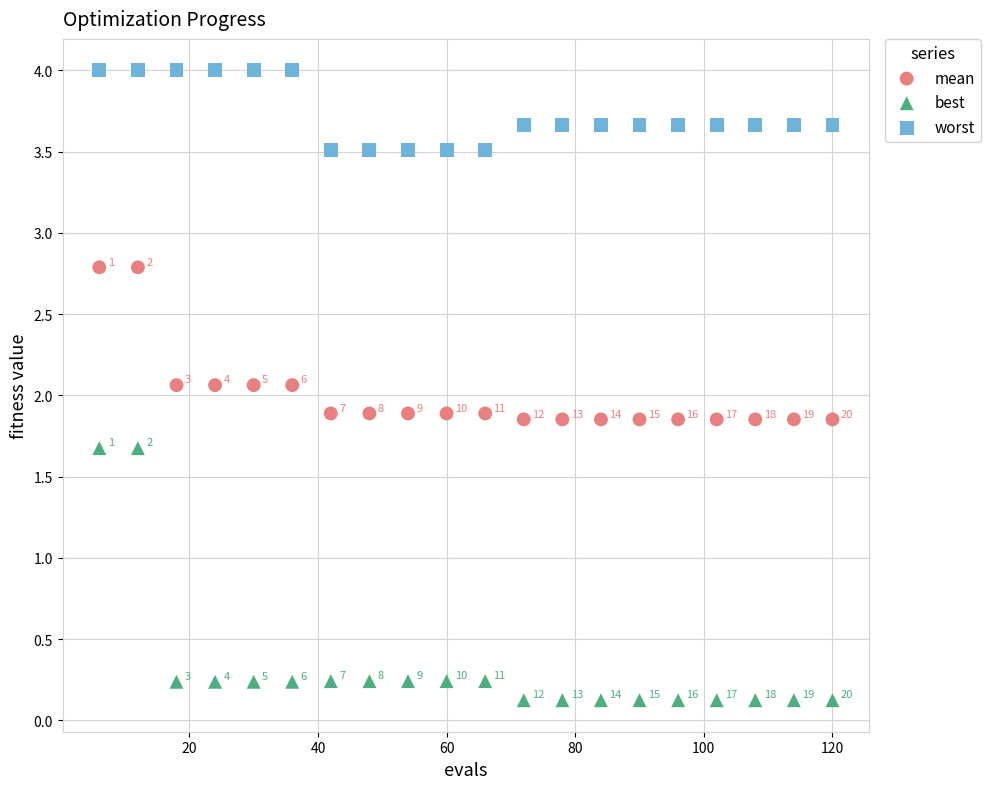

Which series has the largest Y range (max minus min)?

best